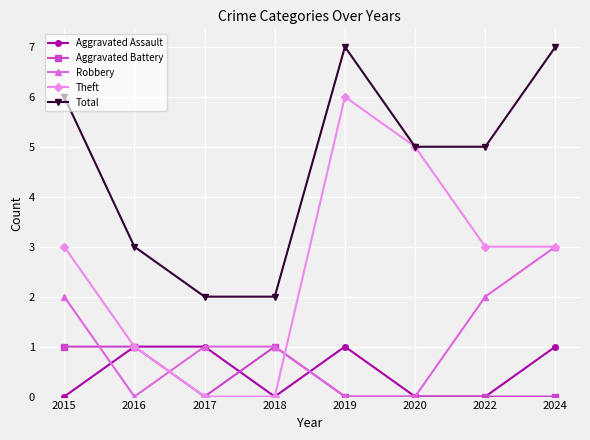

True or false: Total and Robbery cross at least once.

False